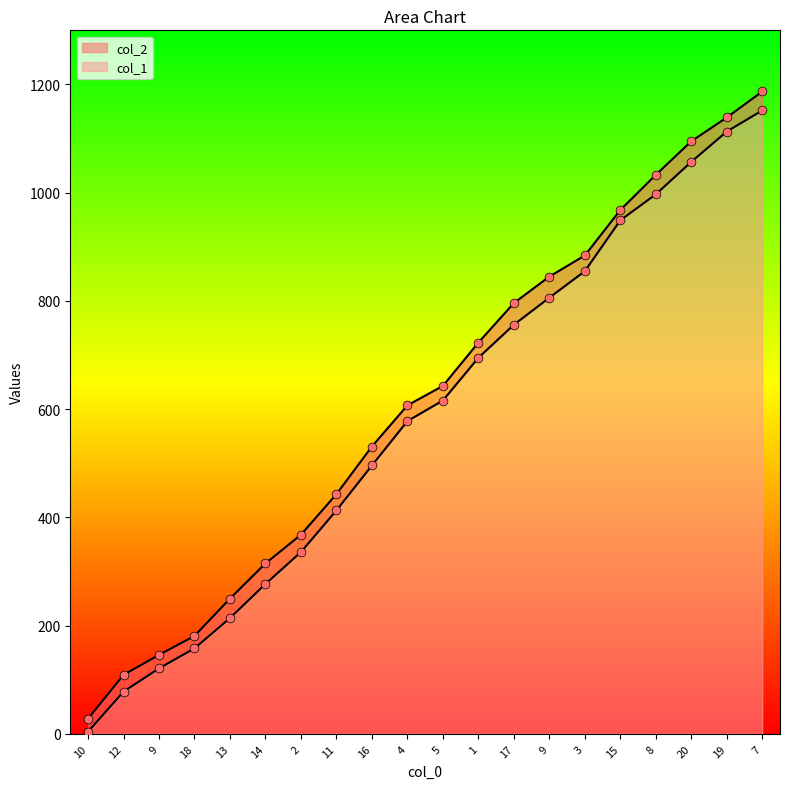

Is the value of col_1 at 9 greater than the value of col_2 at 15?

No